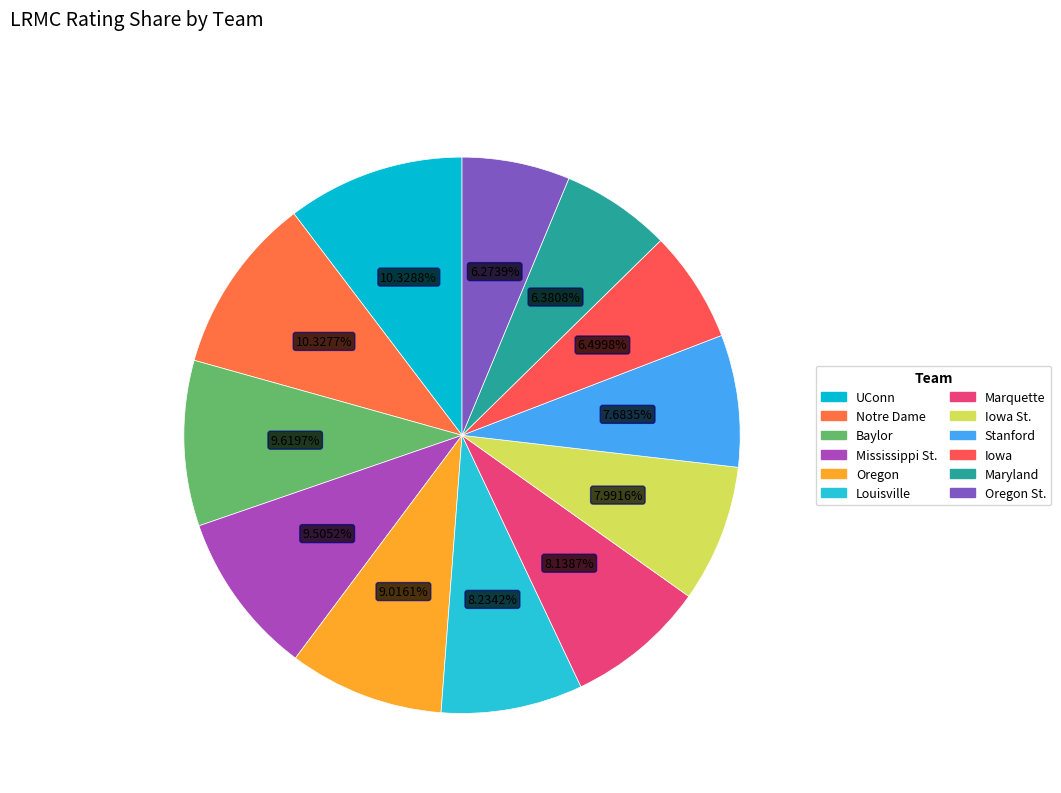

Count the number of slices in the pie.

12